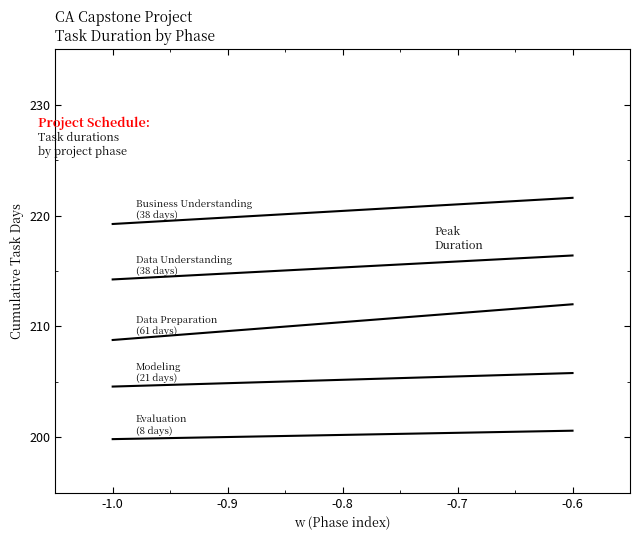

How many lines are shown in the chart?

5